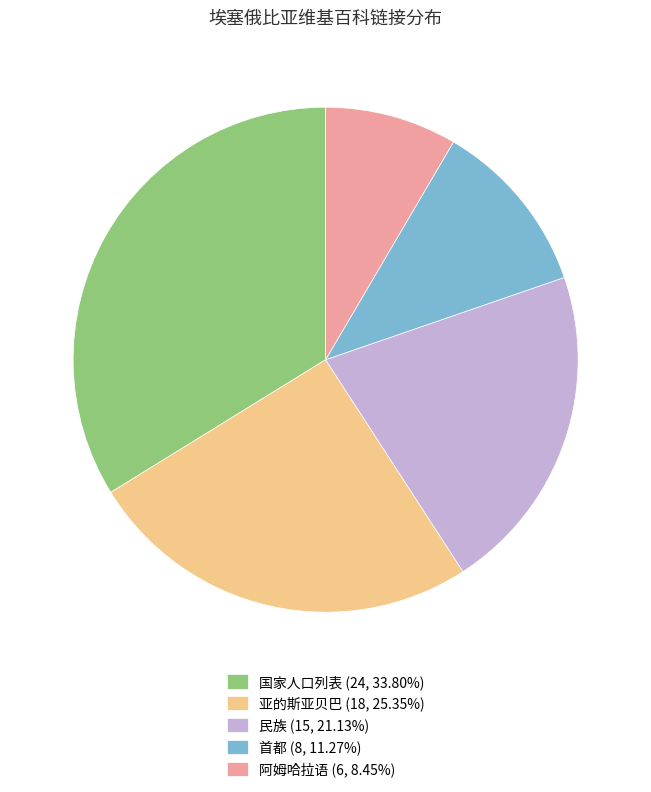

Approximately how many times larger is the value at 民族 (15, 21.13%) compared to 国家人口列表 (24, 33.80%)?

0.6